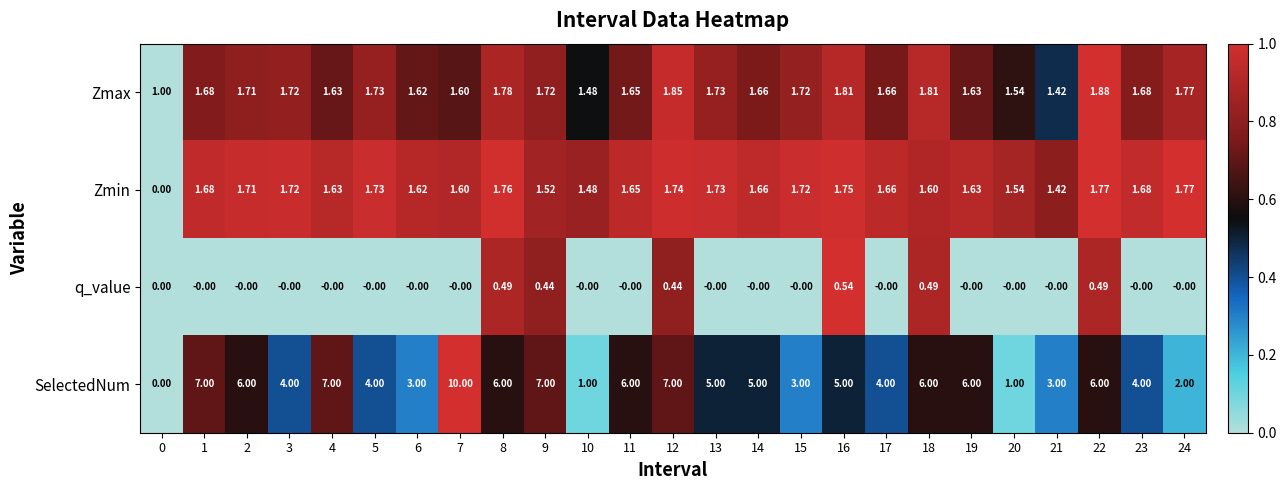

Which category has the highest value across all series?

7